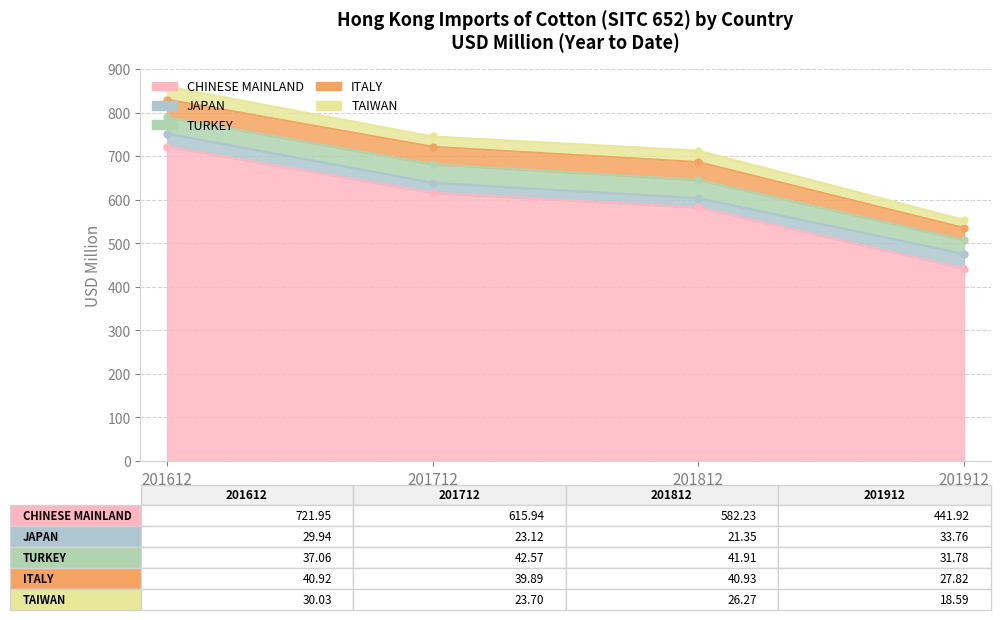

How many interior local valleys does the TAIWAN series have?

1